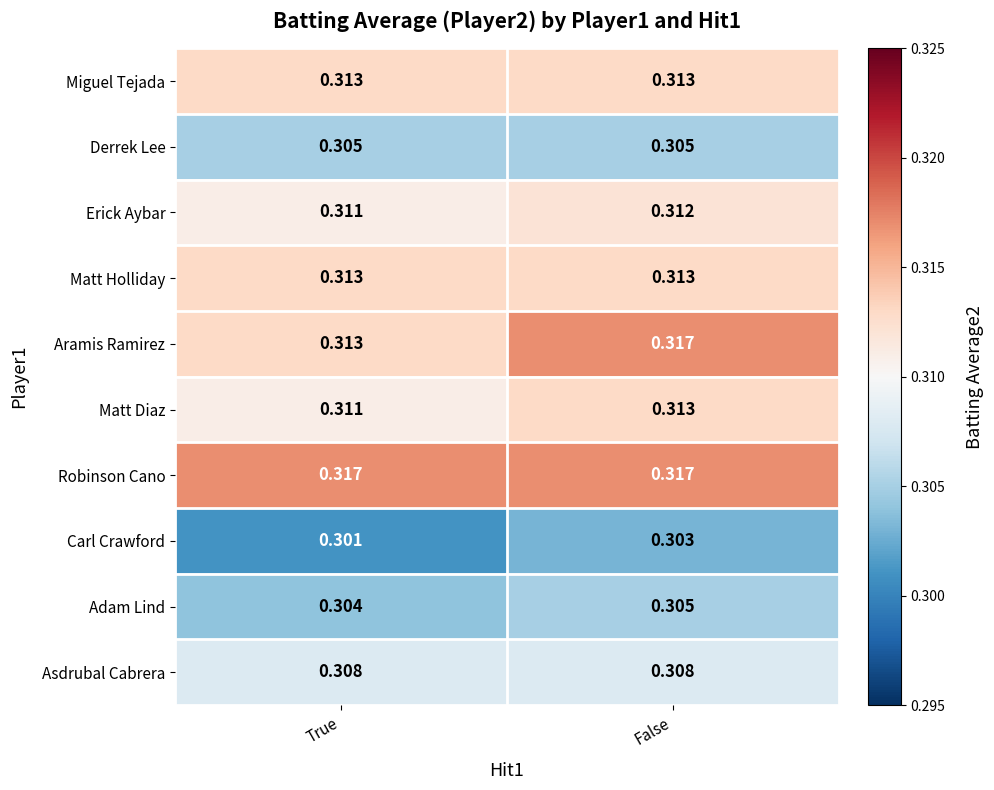

Count the number of data series in this chart.

10